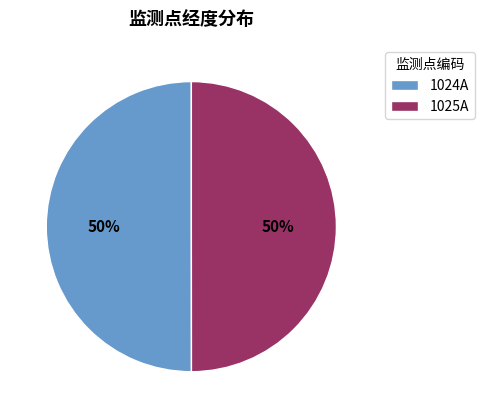

Do 1024A and 1025A together represent more than half of the pie?

Yes